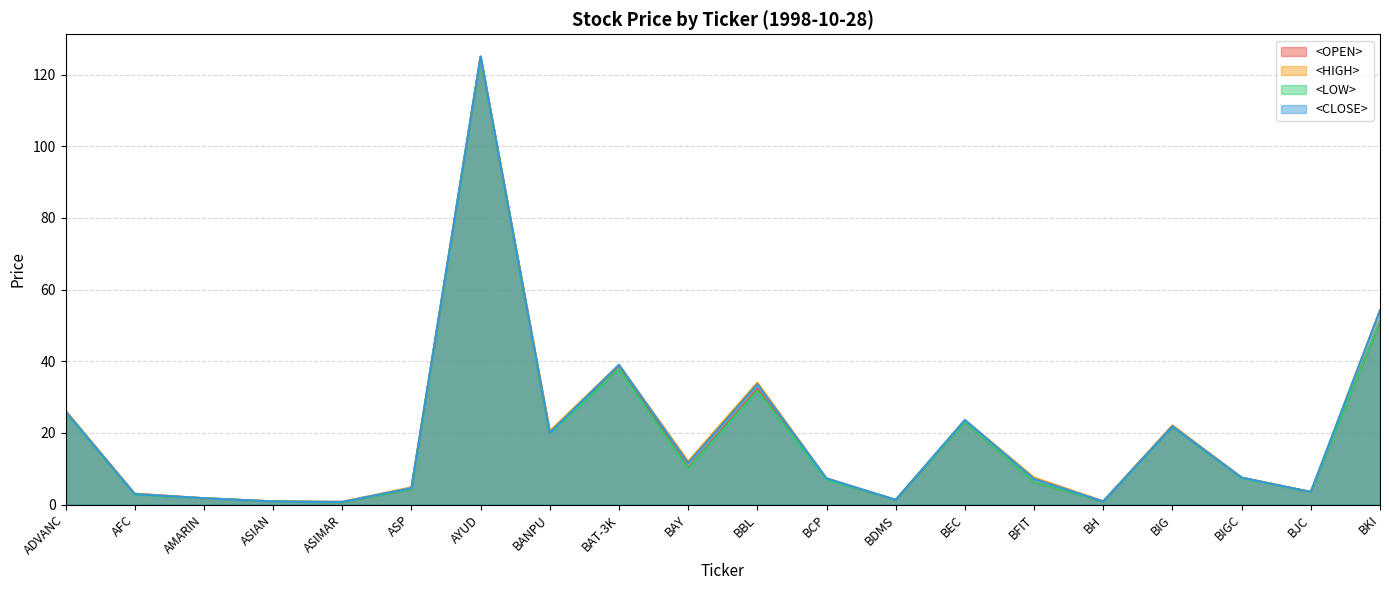

True or false: <HIGH> and <OPEN> intersect in this chart.

False